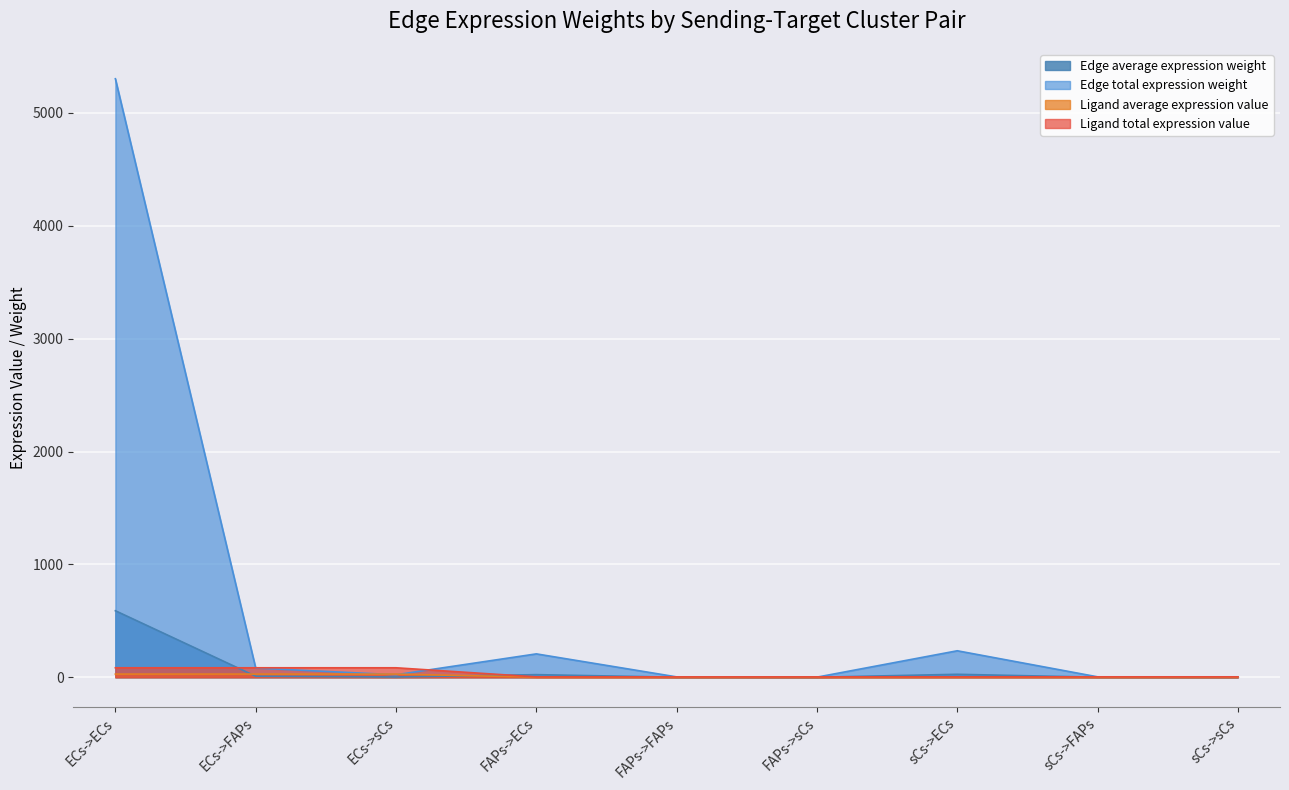

Does the chart display data point markers on the line(s)?

No